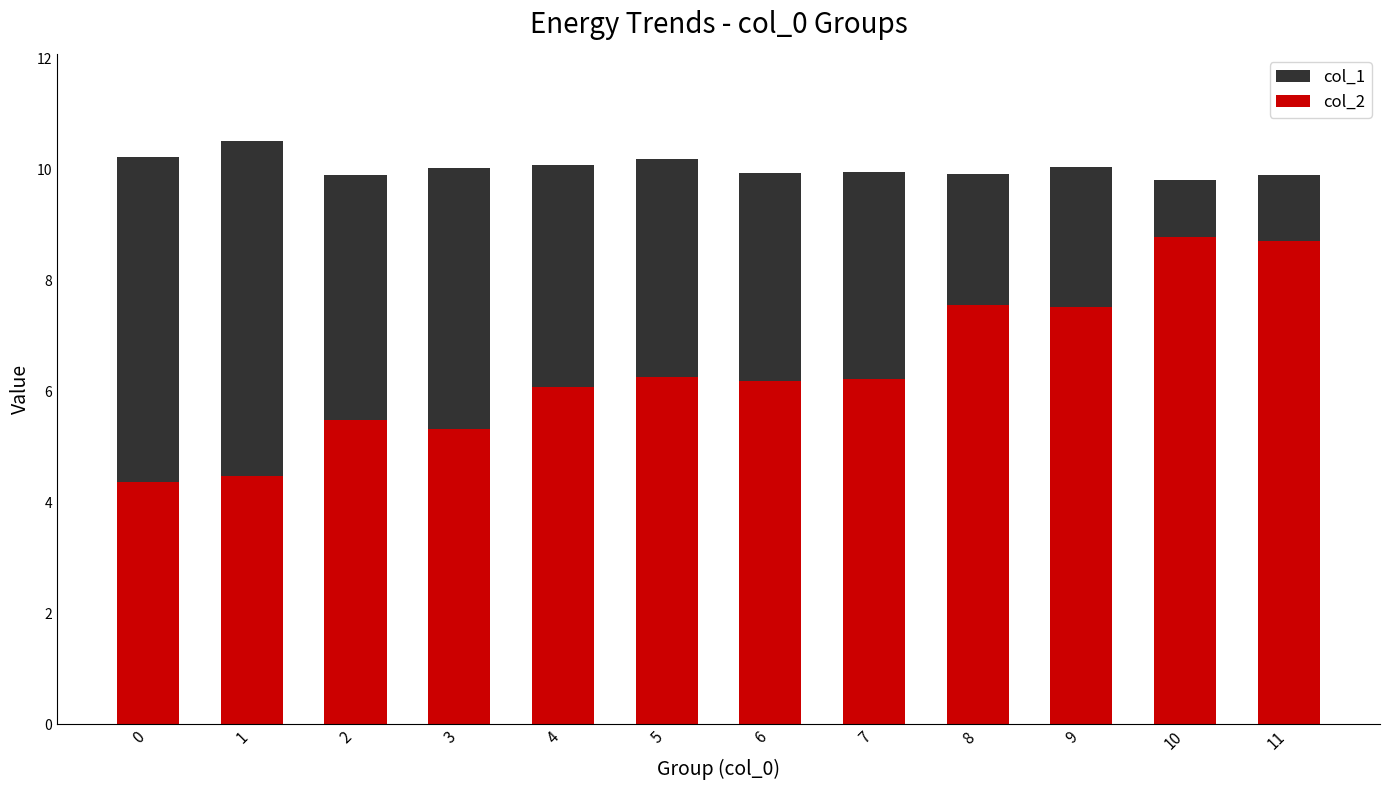

The value of col_2 at 2 is 1.9. True or false?

False